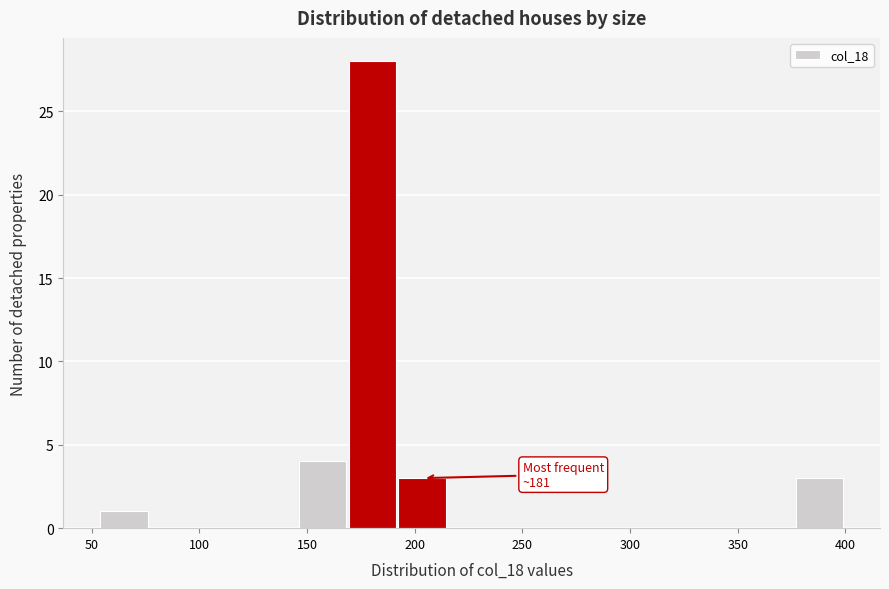

Which range on the x-axis has the tallest bar?

170 to 190